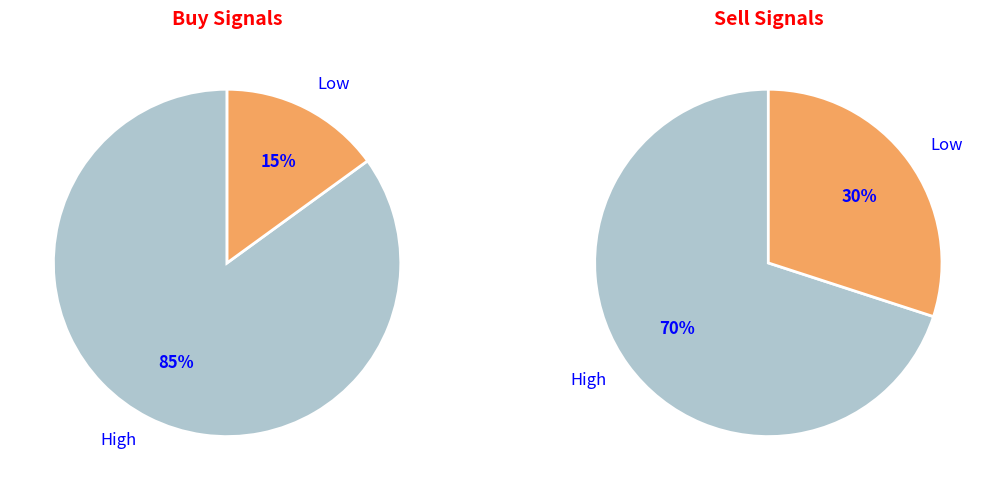

Rank the categories by value from lowest to highest.

Low, High